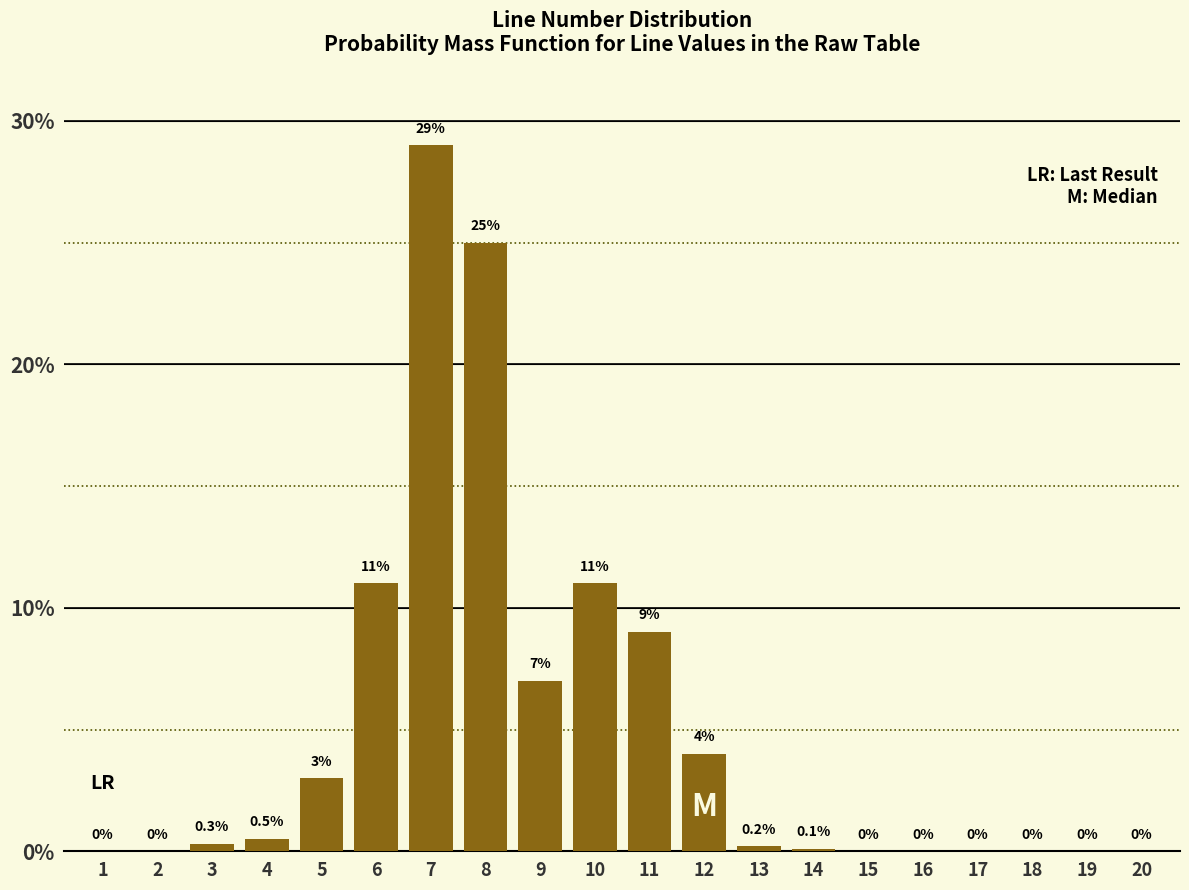

Reading left to right, extract all data points from this chart.

1=0.0	2=0.0	3=0.3	4=0.5	5=3.0	6=11.0	7=29.0	8=25.0	9=7.0	10=11.0	11=9.0	12=4.0	13=0.2	14=0.1	15=0.0	16=0.0	17=0.0	18=0.0	19=0.0	20=0.0